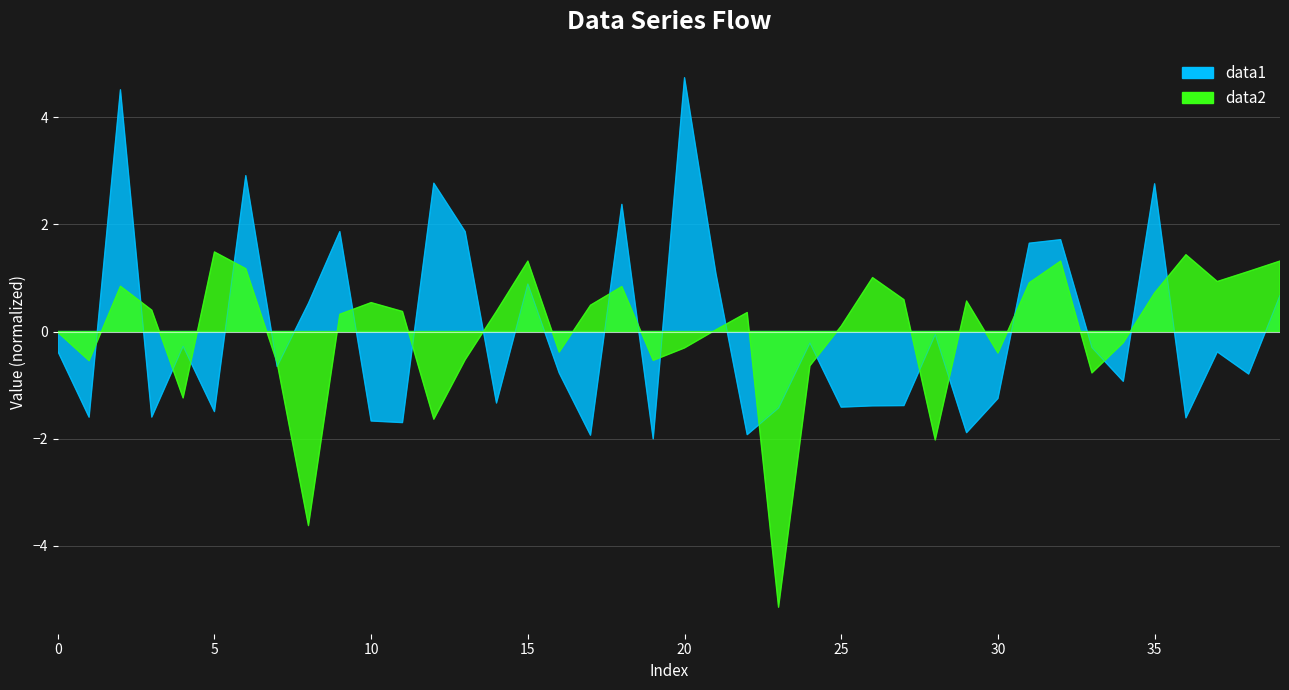

Which series has the widest spread of values?

data1